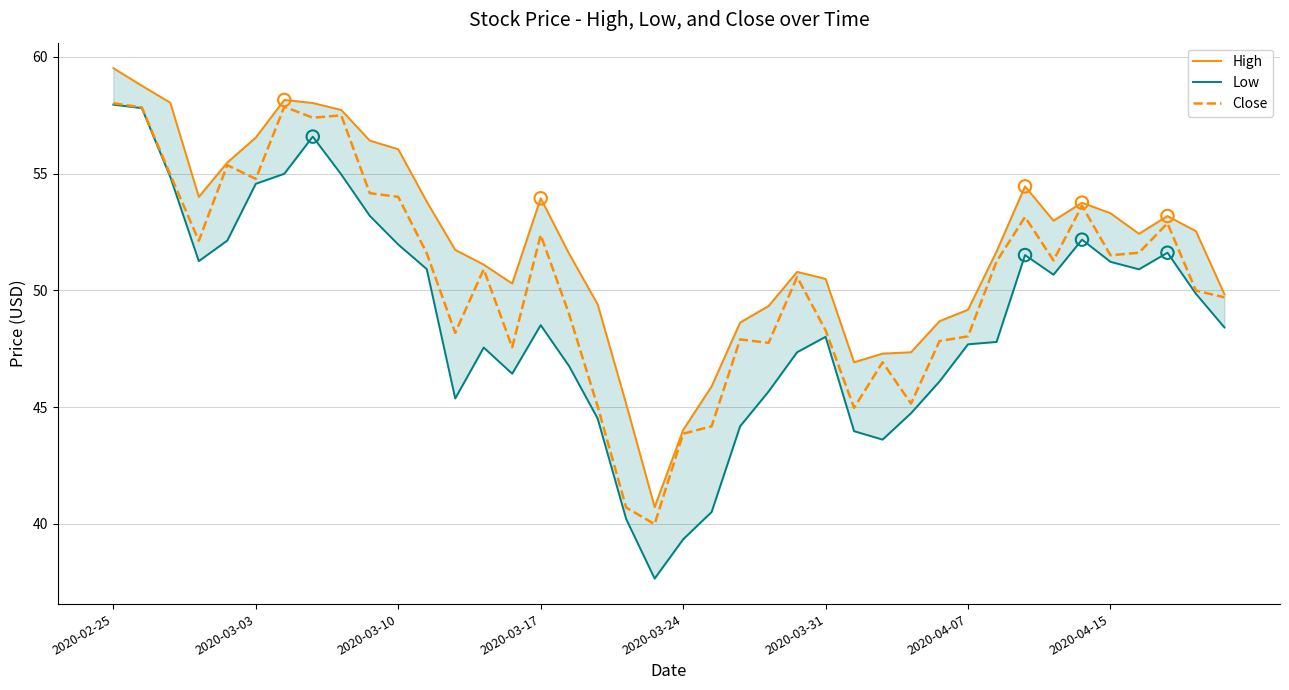

Which series has the largest total across all categories?

High